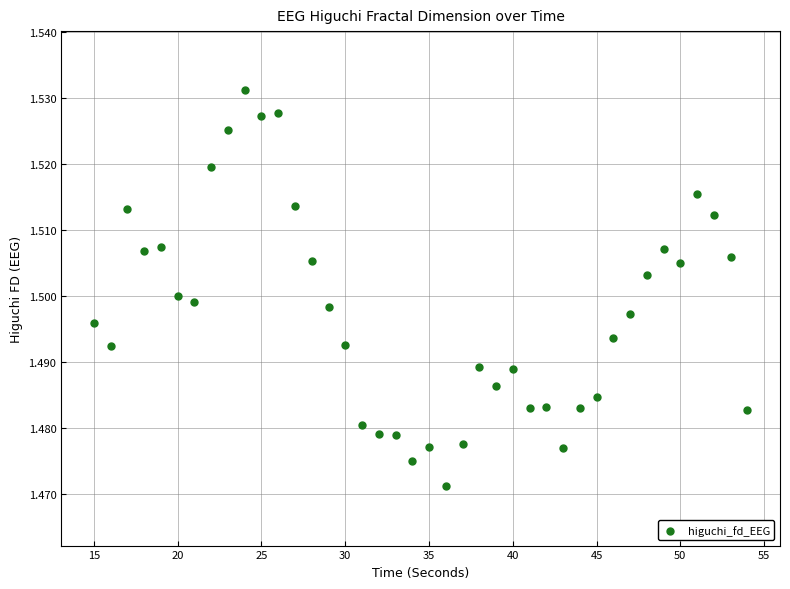

What is the range of X values (max minus min)?

39.0